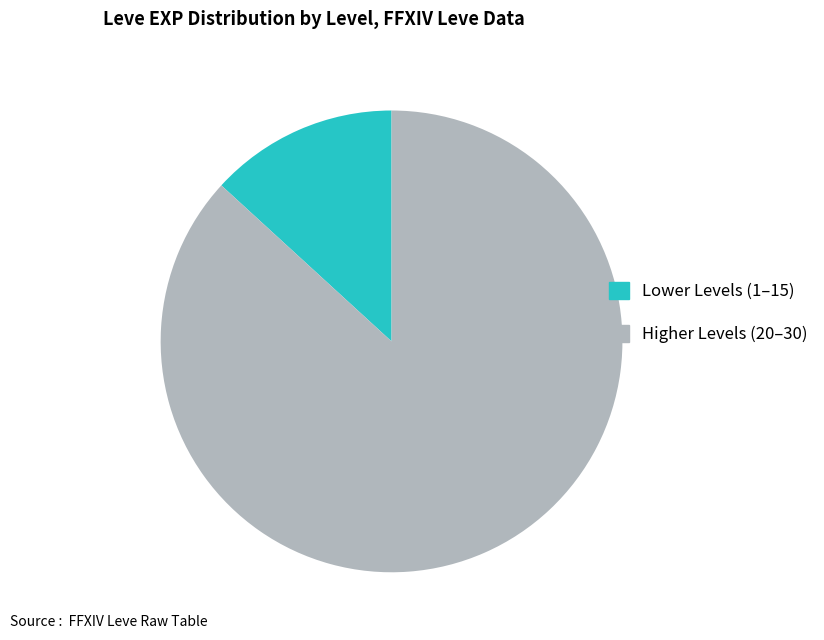

How many slices are in this pie chart?

2